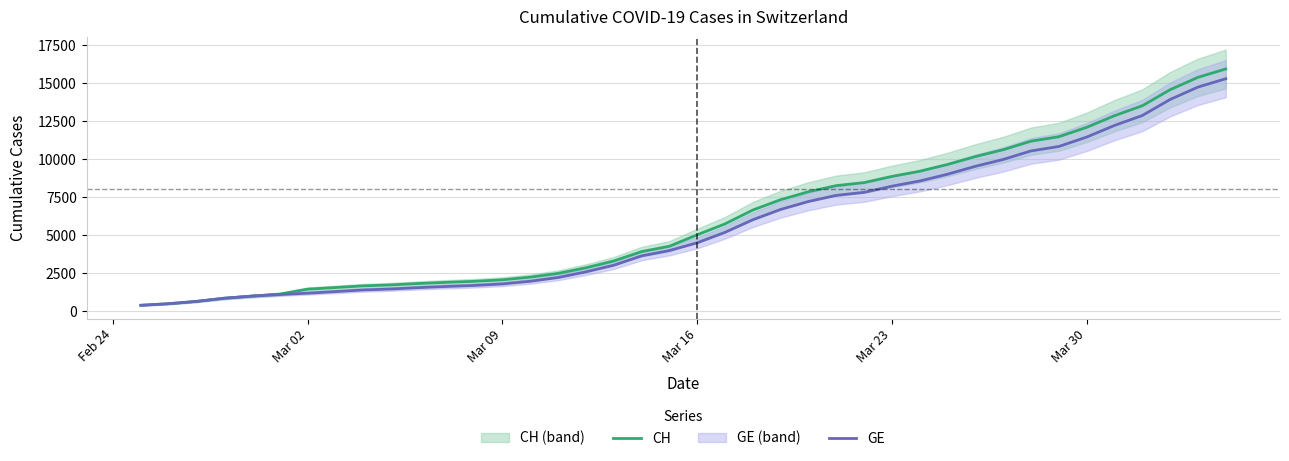

Which category has the lowest value in the CH series?

Feb 24